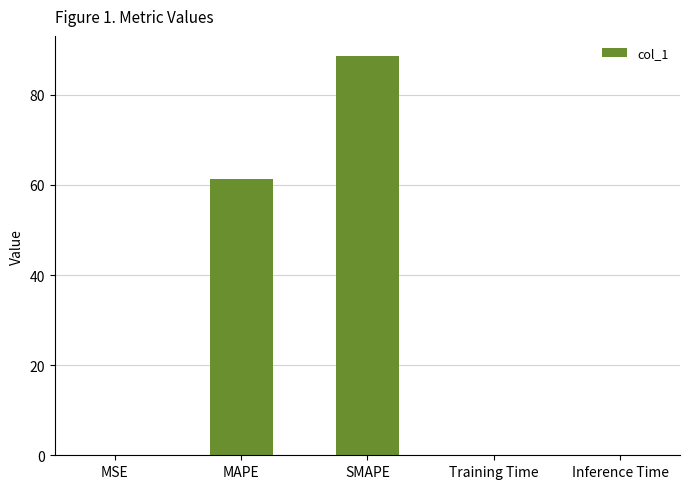

True or false: the data shows 51.9 at SMAPE.

False